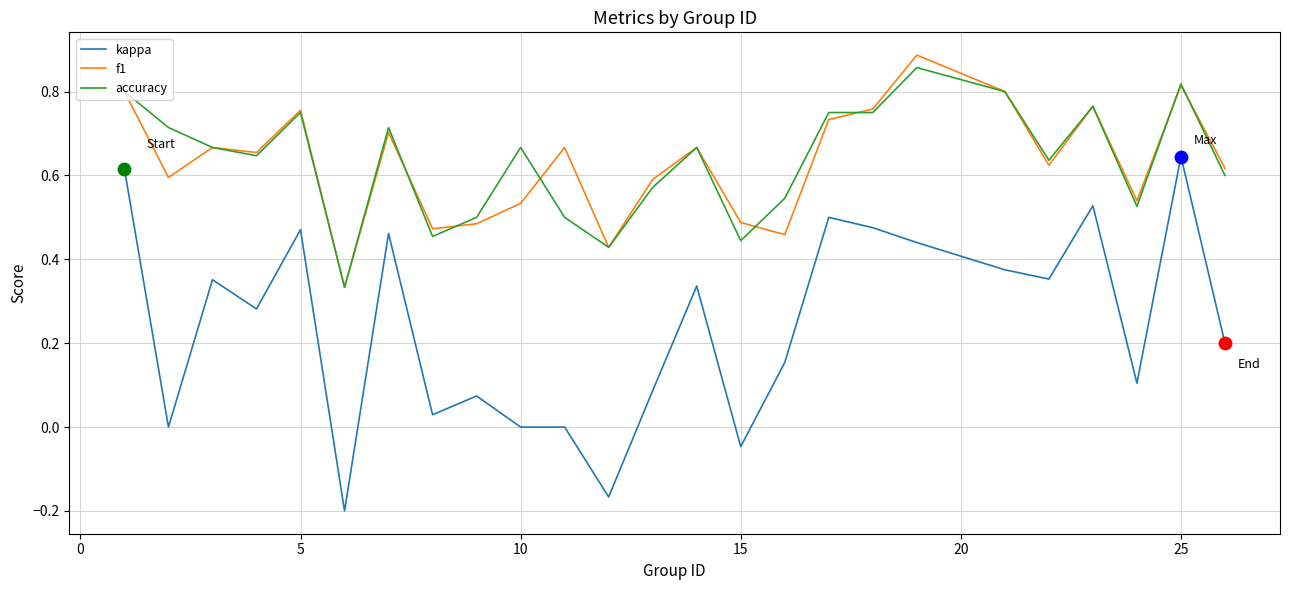

Which series has the widest spread of values?

kappa